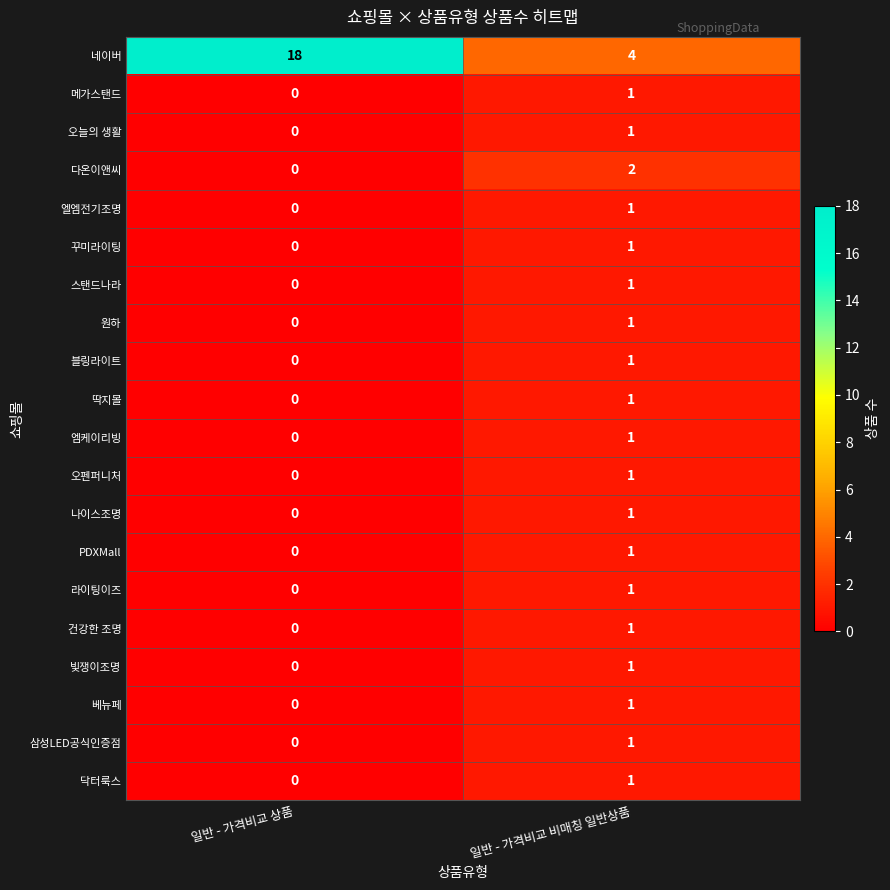

How many data points does each series have?

2